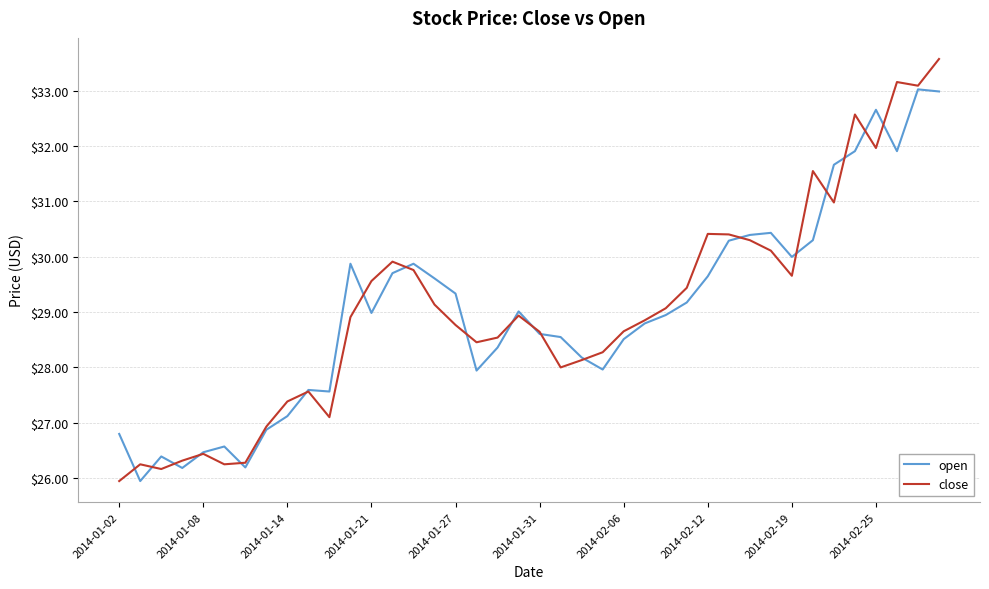

What is the maximum value for open?

33.0